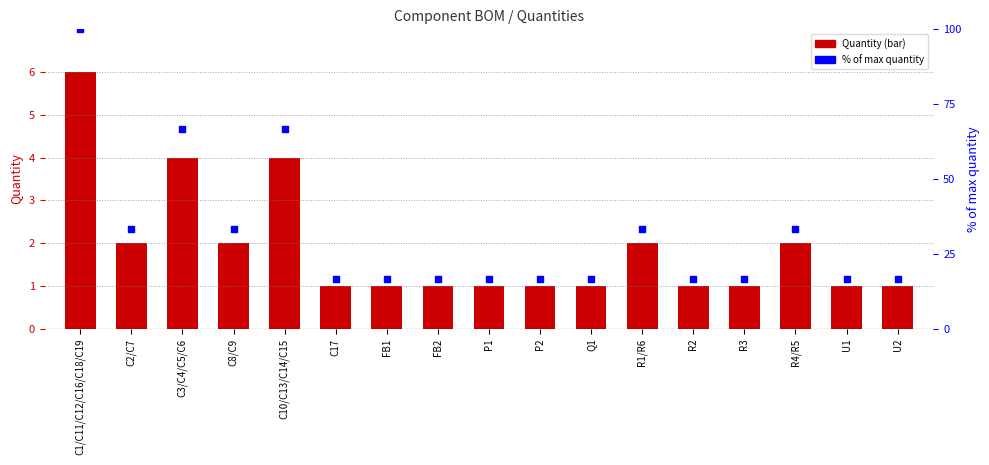

Is the value of % of max quantity at C3/C4/C5/C6 greater than the value of Quantity at U2?

Yes